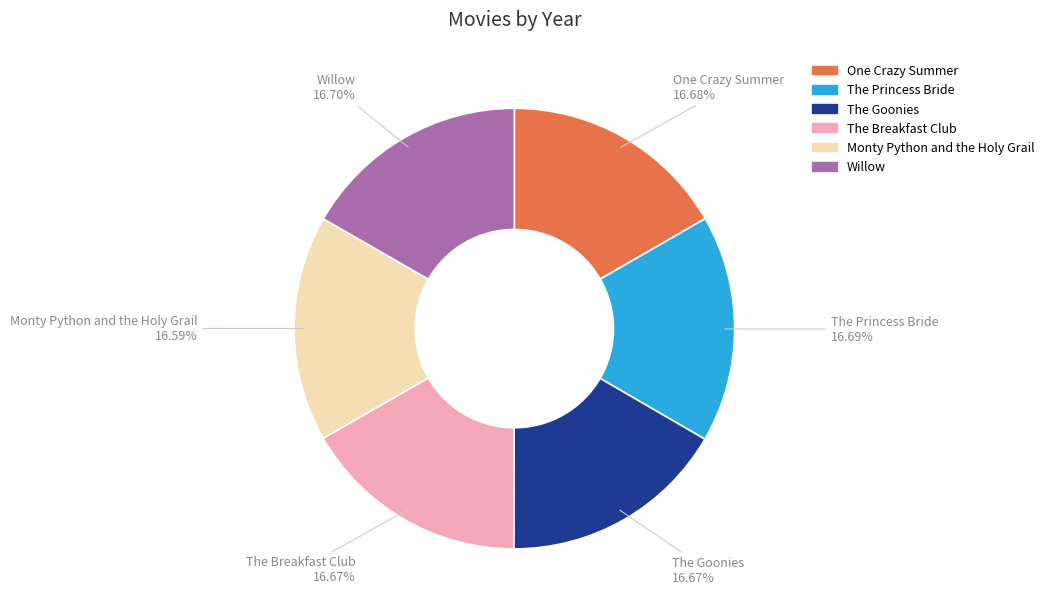

What is the total percentage of The Breakfast Club and One Crazy Summer?

33.4%